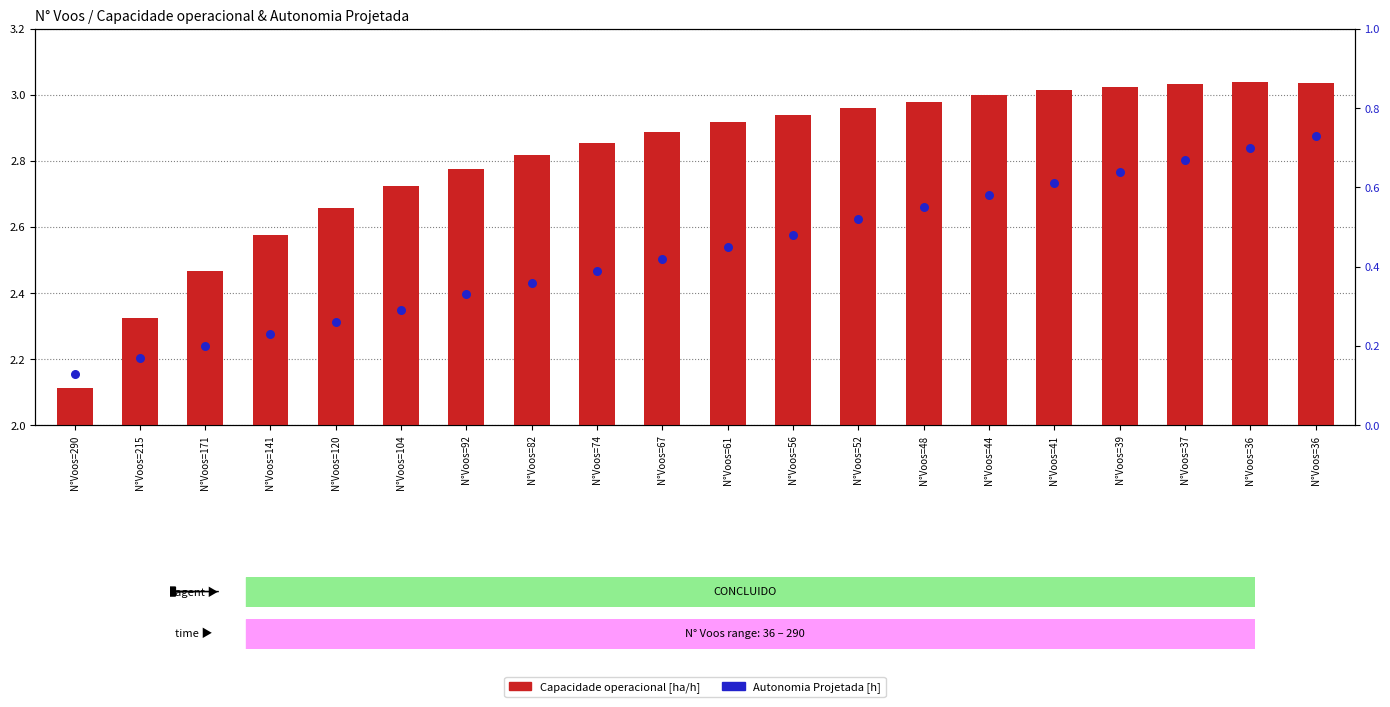

Is the value of Capacidade operacional [ha/h] at N°Voos=171 greater than the value of Autonomia Projetada [h] at N°Voos=41?

Yes